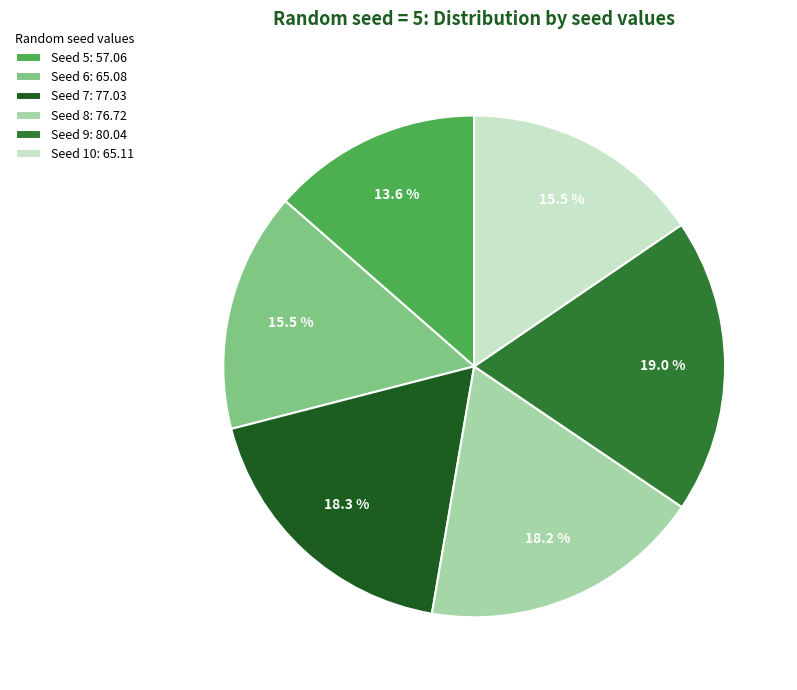

What is the ratio of the value at Seed 9: 80.04 to the value at Seed 5: 57.06?

1.4